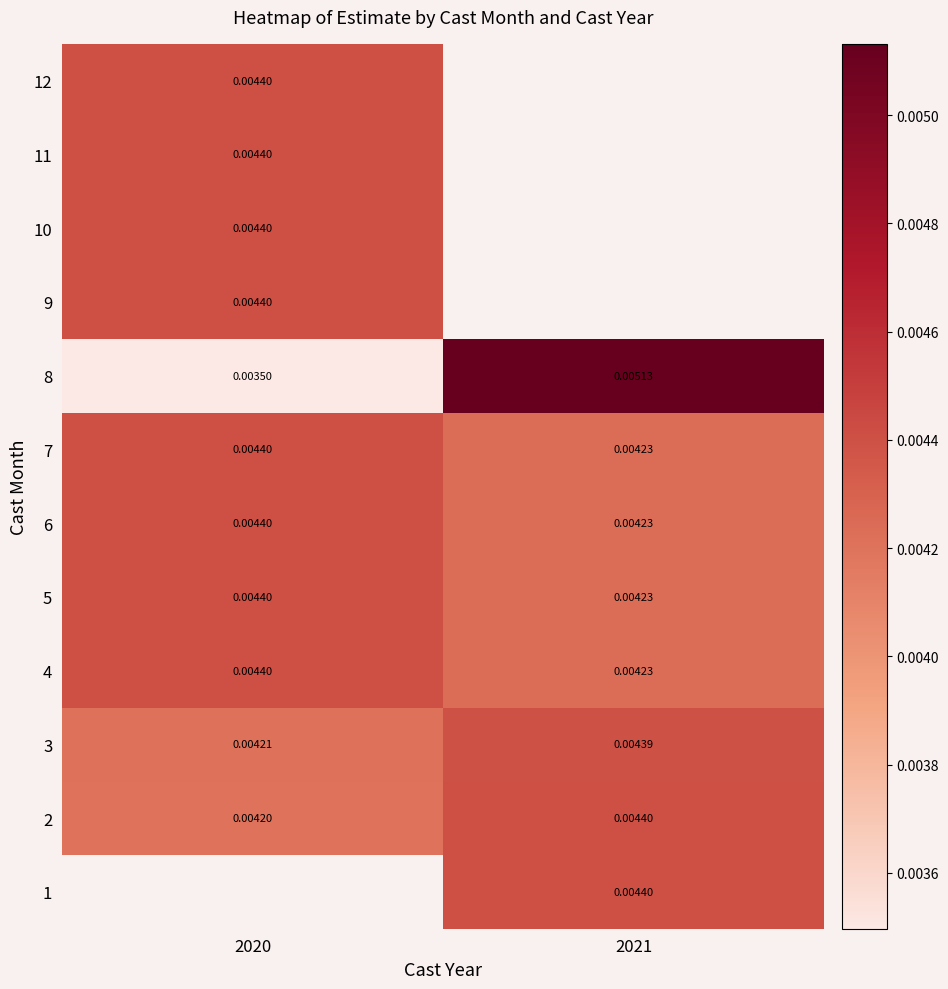

Rank the categories by 5 value from highest to lowest.

2020, 2021